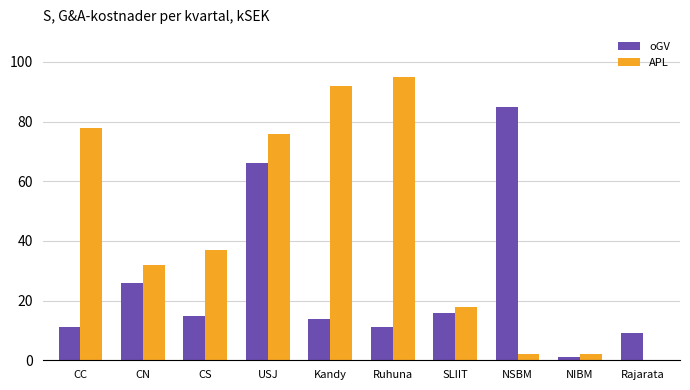

What is the maximum value for APL?

95